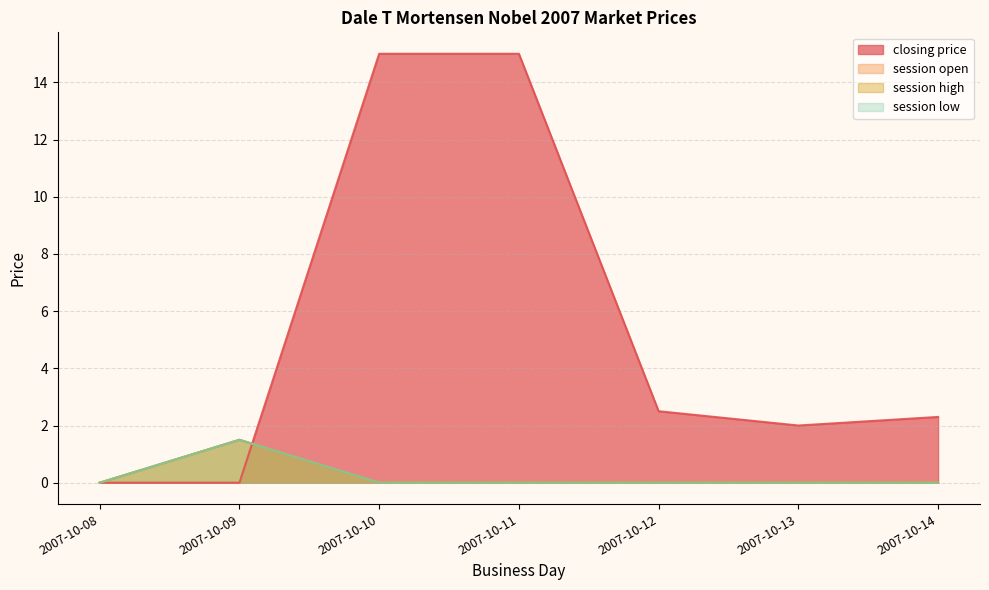

How many lines are shown in the chart?

4